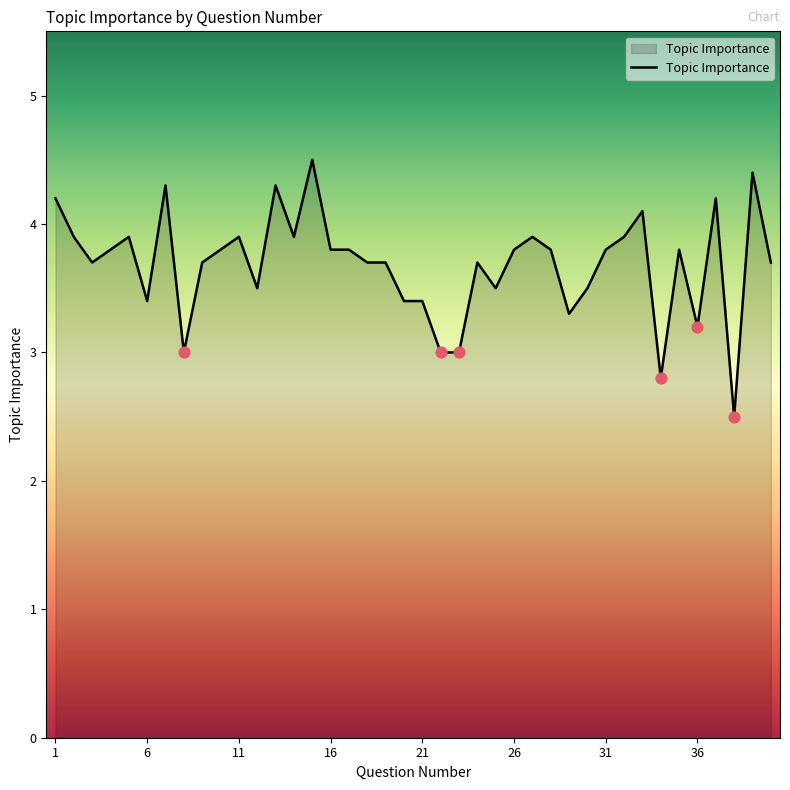

What is the minimum value shown in the chart?

2.5